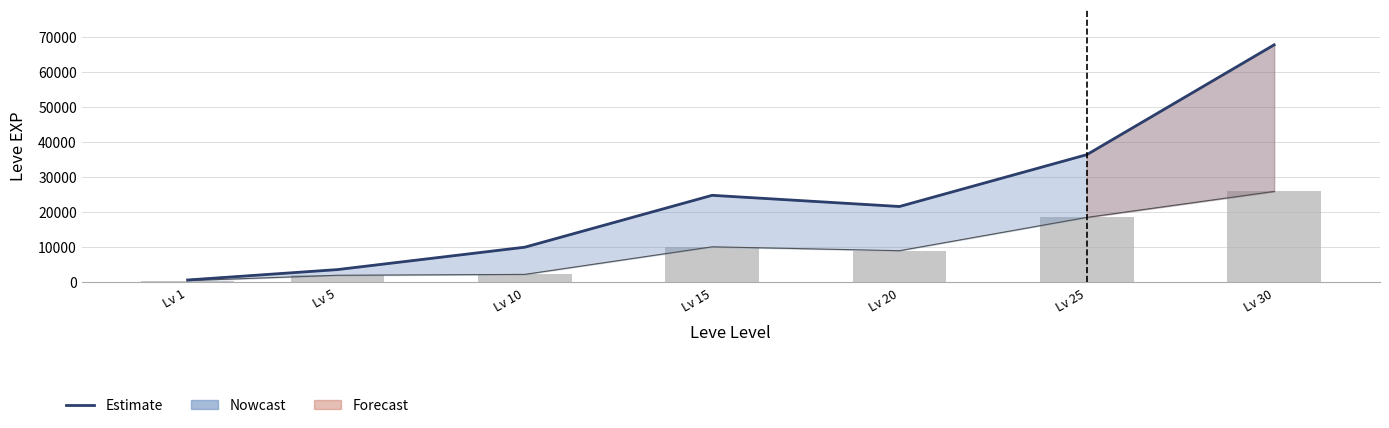

Which has a higher value, Lv 1 or Lv 5?

Lv 5